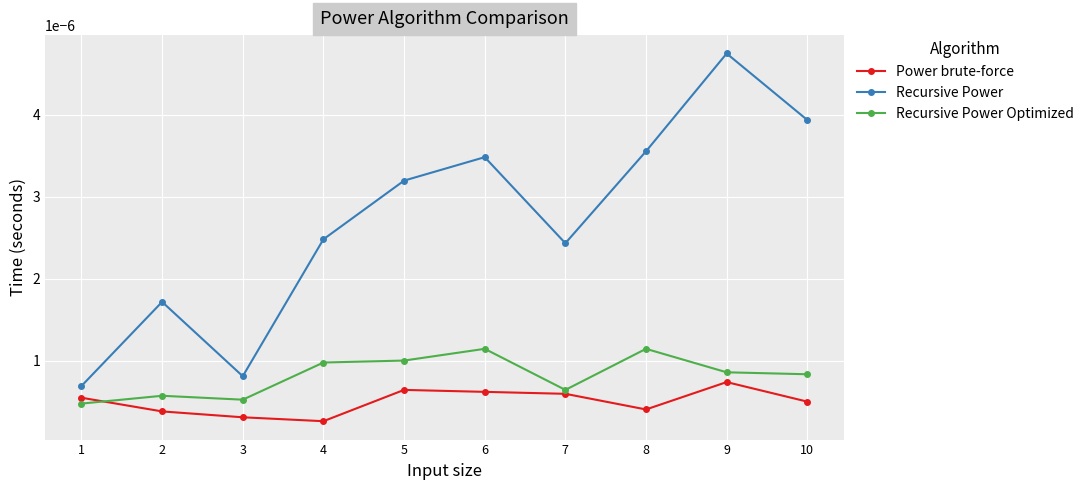

Which category has the highest value in the Recursive Power series?

9